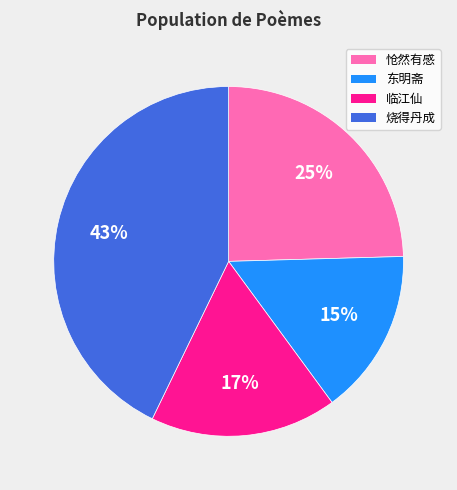

Does any single category account for the majority?

No